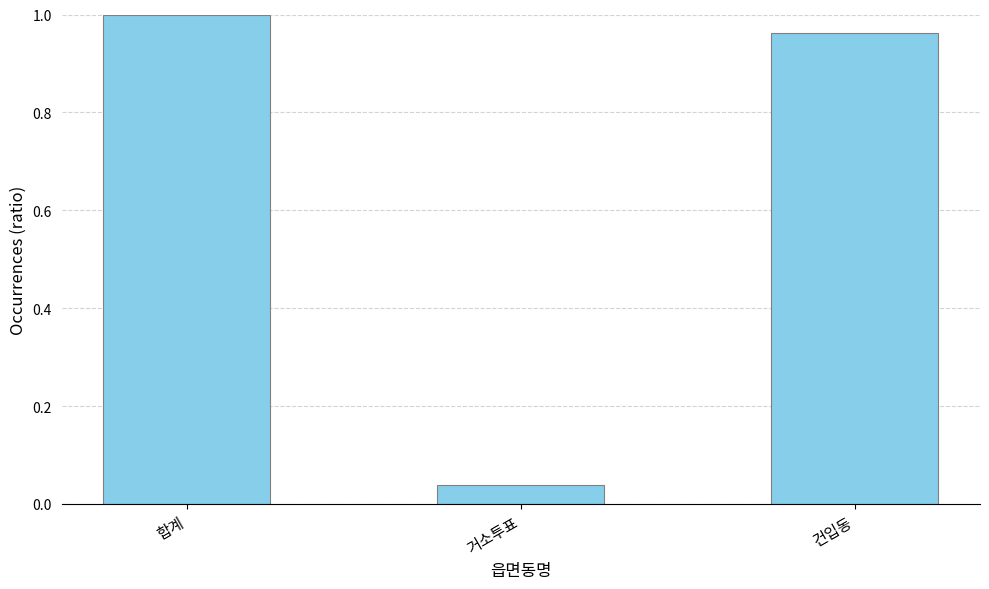

How many bars are there in total?

3